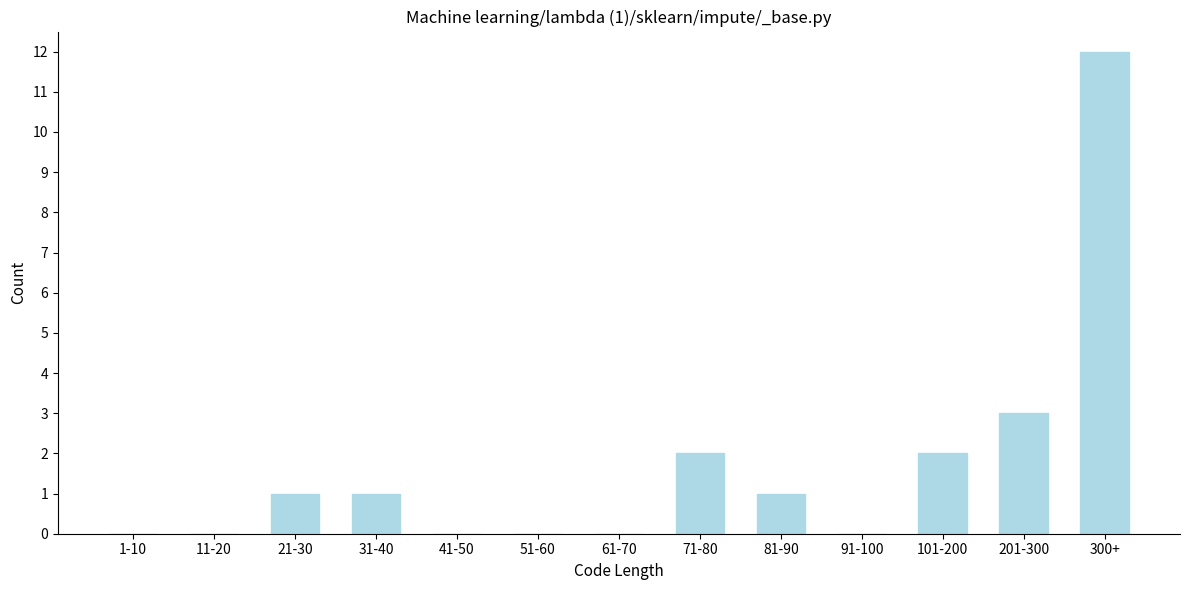

Reading right to left, what are all the values shown in this chart?

300+=12	201-300=3	101-200=2	91-100=0	81-90=1	71-80=2	61-70=0	51-60=0	41-50=0	31-40=1	21-30=1	11-20=0	1-10=0